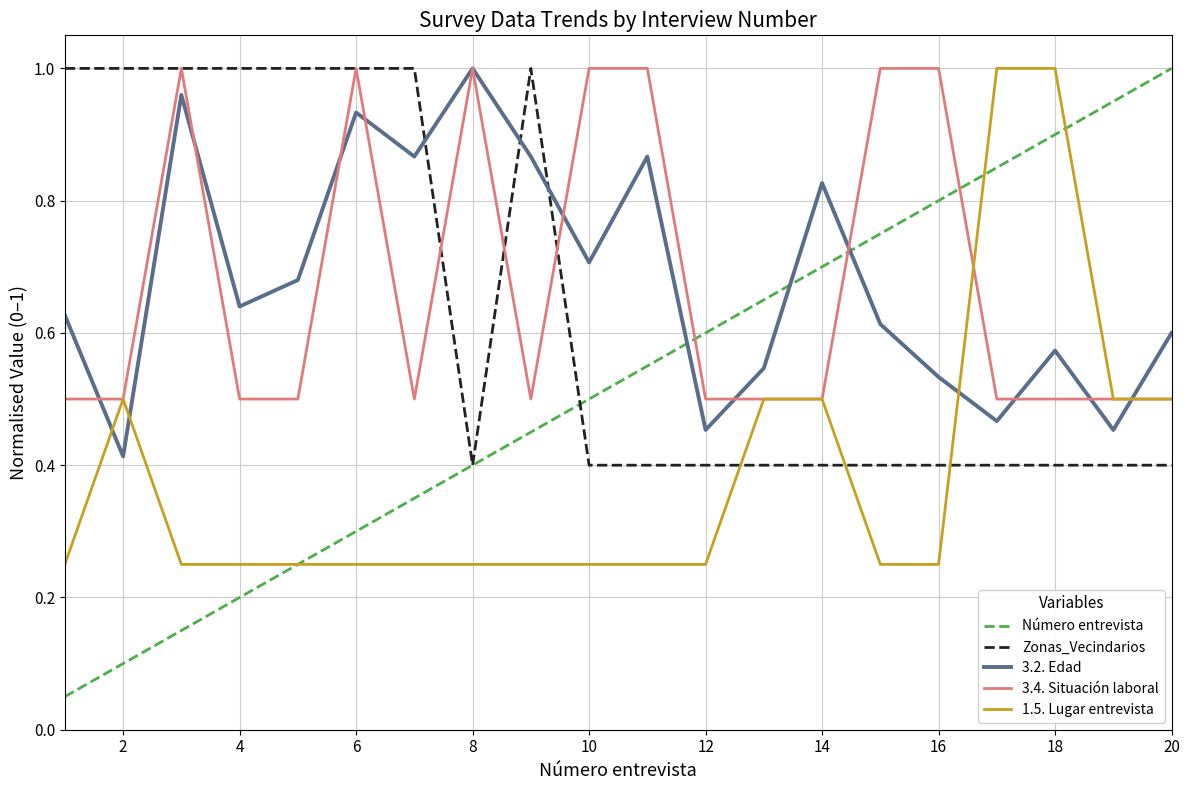

How many intersections are there between Número entrevista and 3.4. Situación laboral?

3